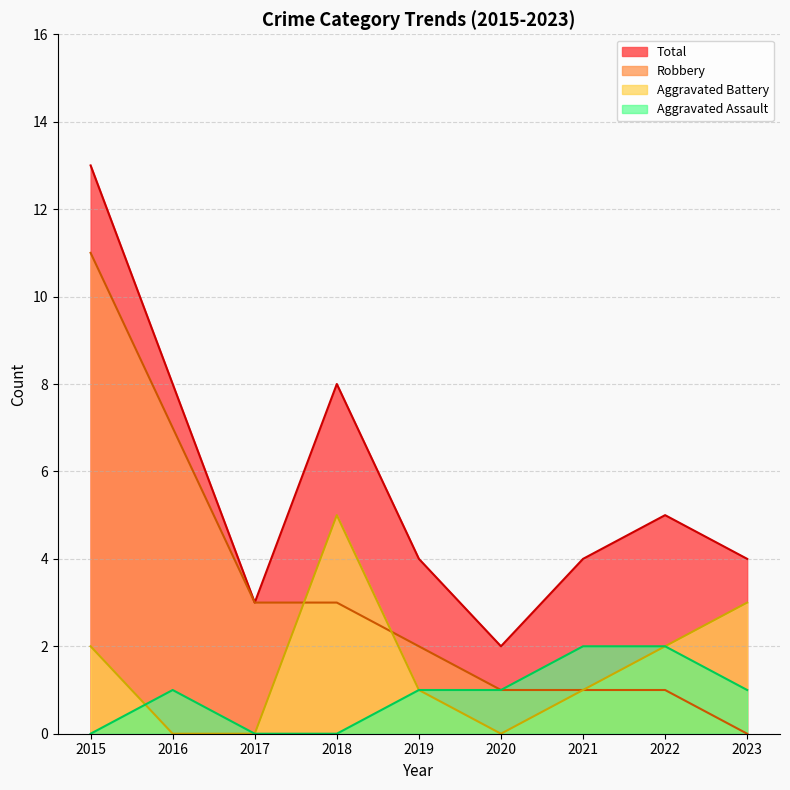

Which series has the largest total across all categories?

Total